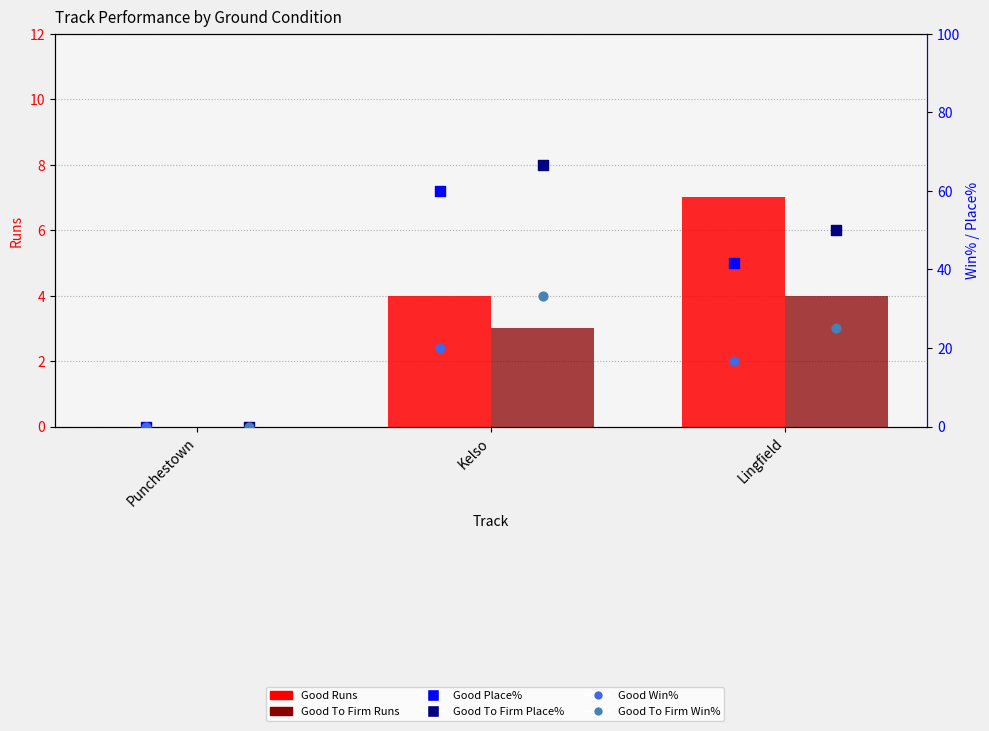

Which series has the largest total across all categories?

Good To Firm Place%